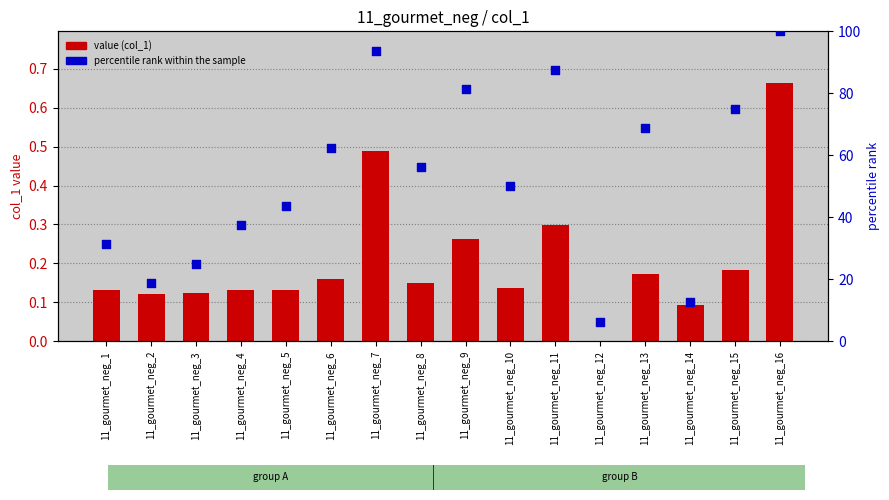

Is the value of percentile rank within the sample at 11_gourmet_neg_14 greater than the value of value (col_1) at 11_gourmet_neg_4?

Yes